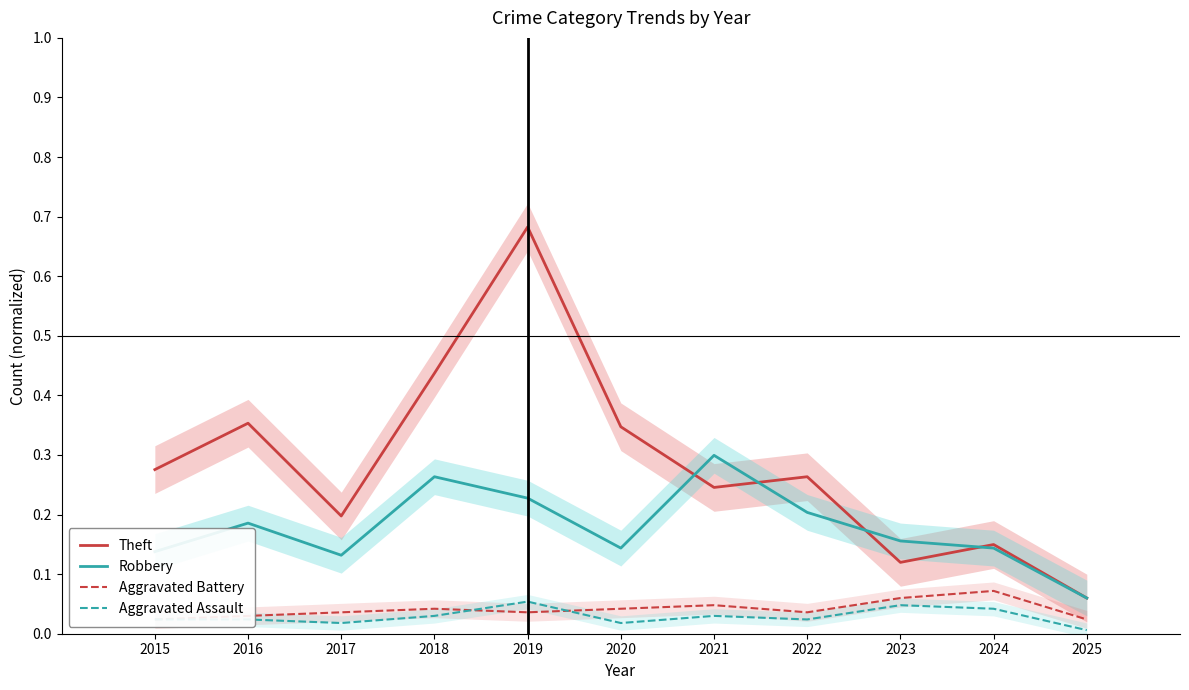

What is the greatest value displayed?

0.7